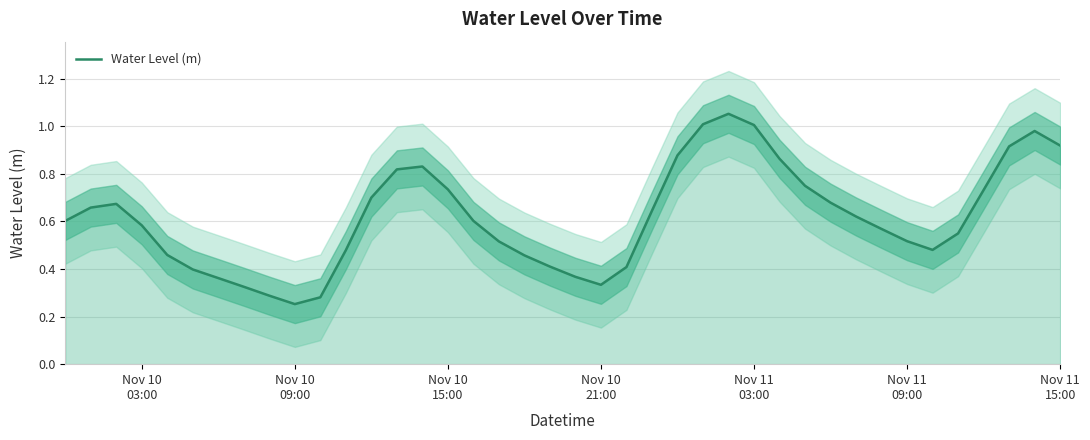

What is the value of the 16th point from the left?

0.7